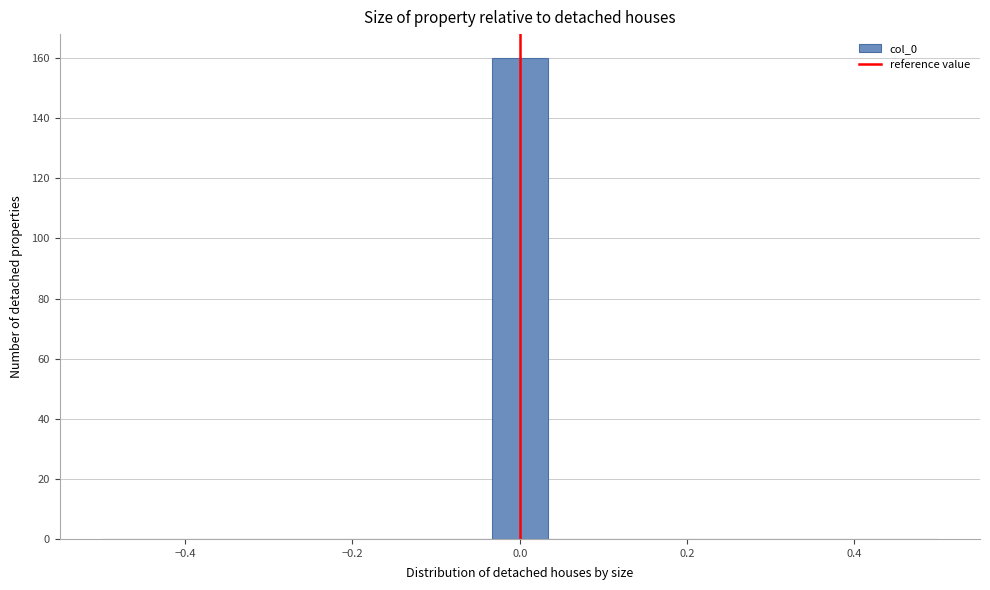

Around what value on the x-axis is the tallest bar? Give the approximate position of its centre, as read against the axis.

0.00